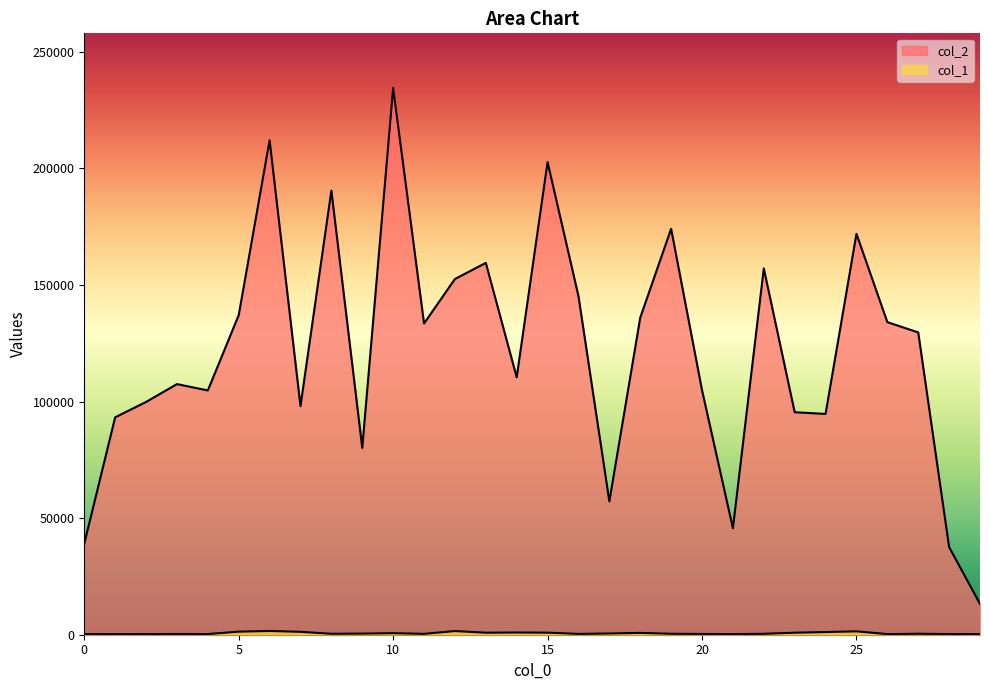

At which label does col_2 first exceed 129627?

5